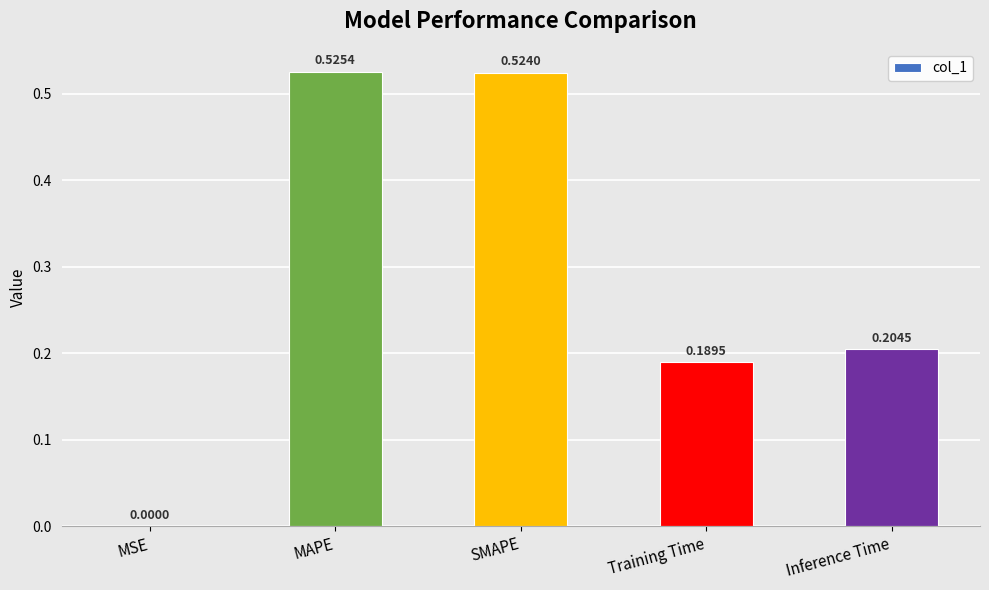

At which label is the value closest to 0?

MSE